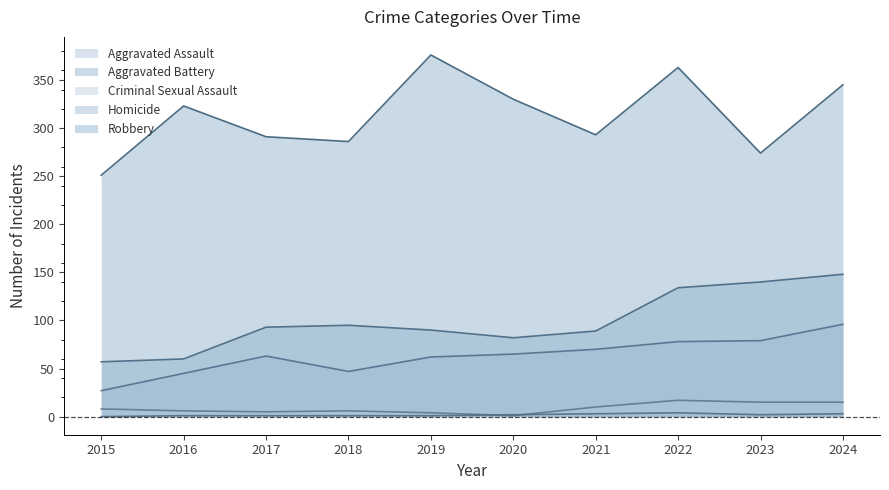

True or false: Aggravated Battery and Robbery intersect in this chart.

False